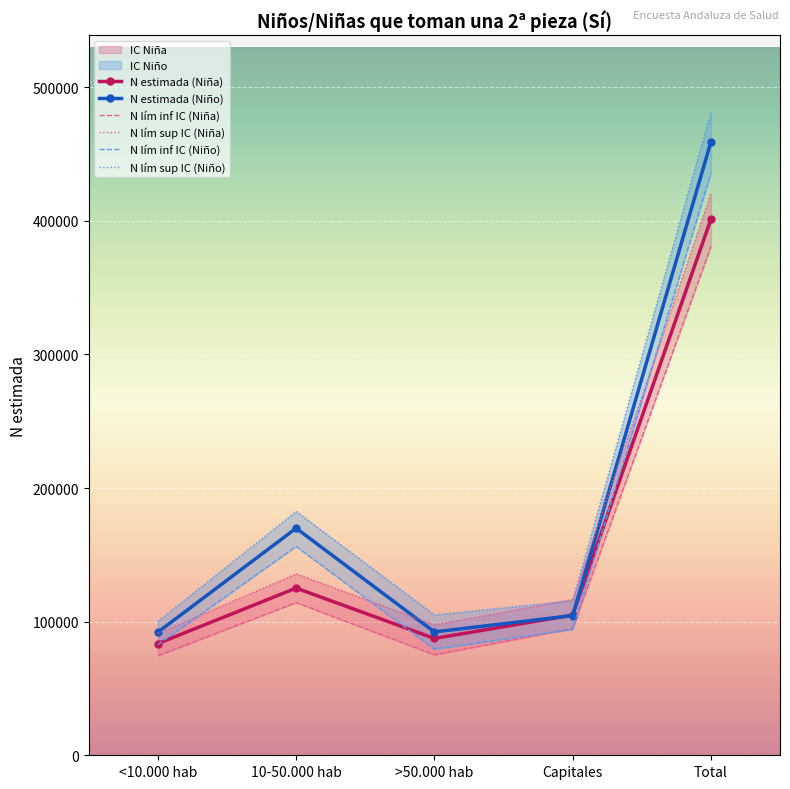

How many values in the N lím inf IC (Niña) series exceed 94850?

2